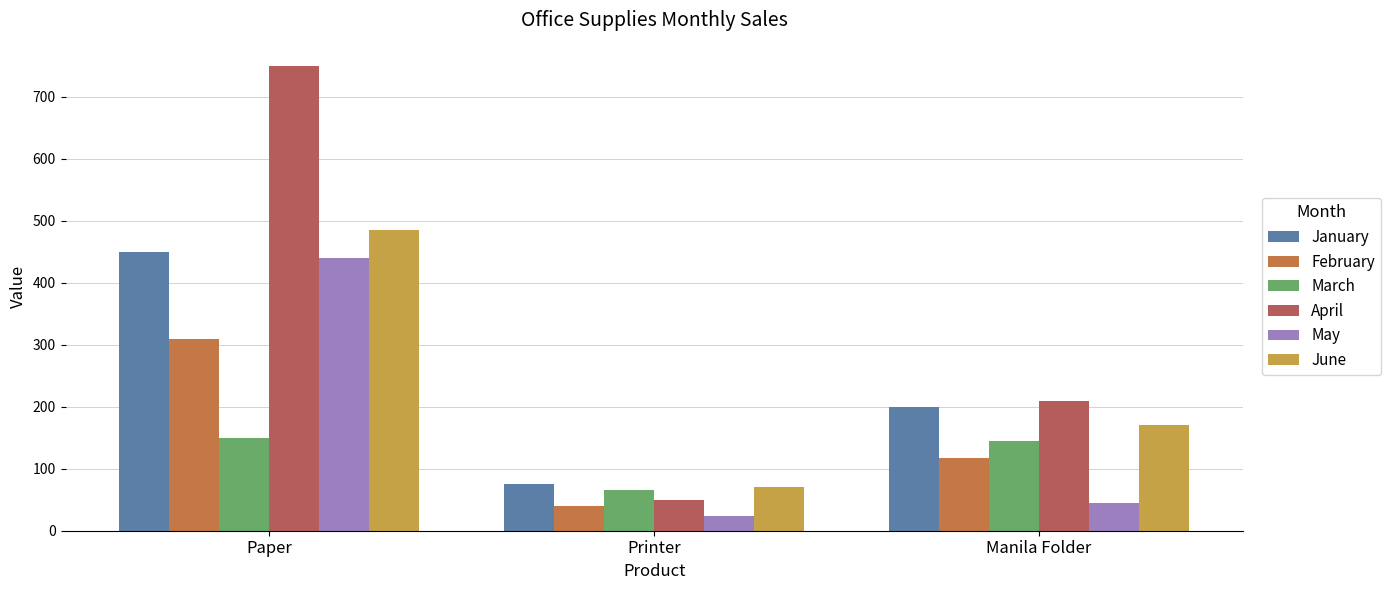

Where is June nearest to the value 278?

Manila Folder